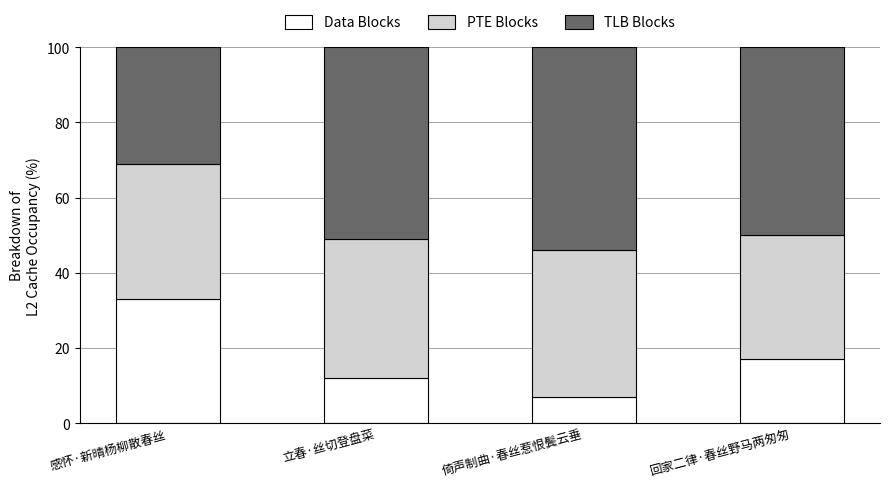

What is the total value across all series at 回家二律·春丝野马两匆匆?

100.0